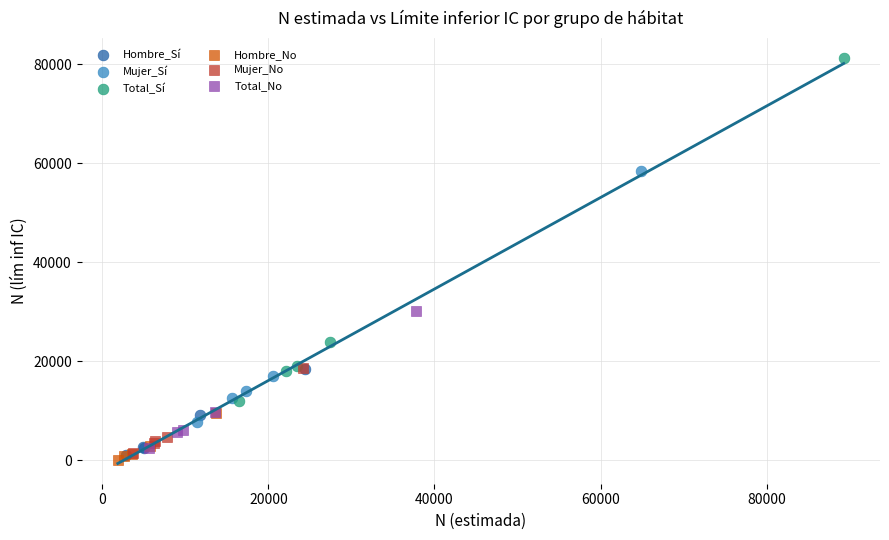

Which series contains the highest Y value?

Total_Sí